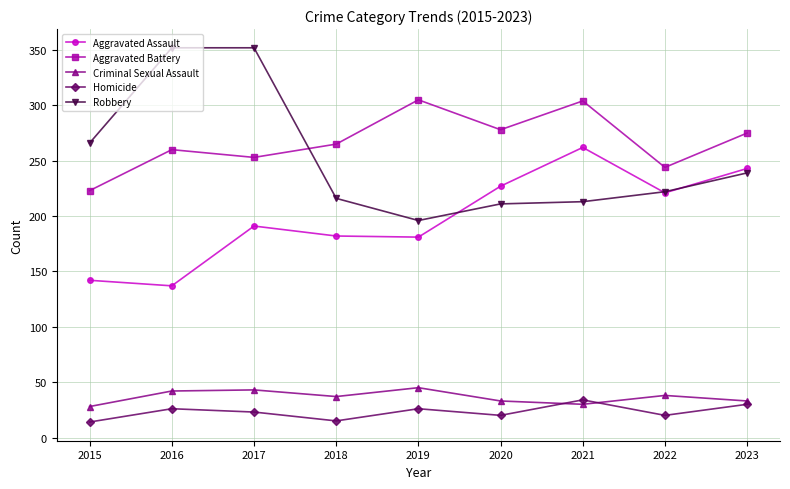

At which label does Criminal Sexual Assault first exceed 37?

2016